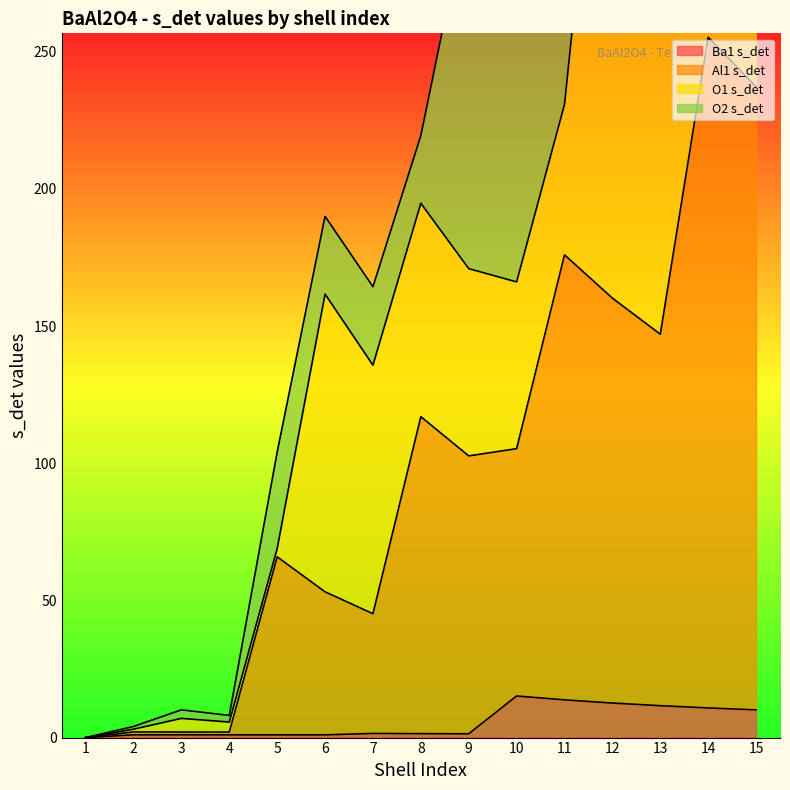

At how many categories does at least one series exceed 191?

2